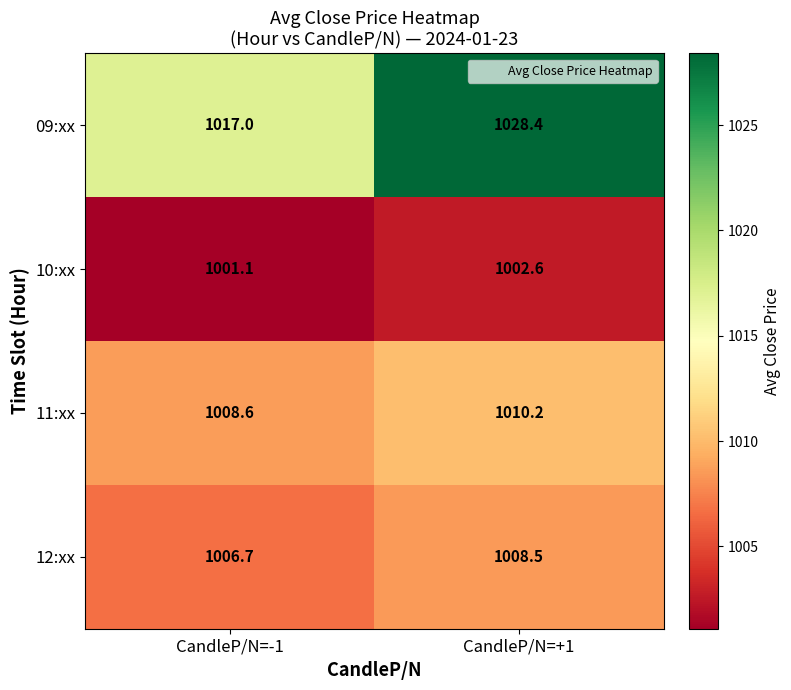

Read the 11:xx value at CandleP/N=+1.

1010.2